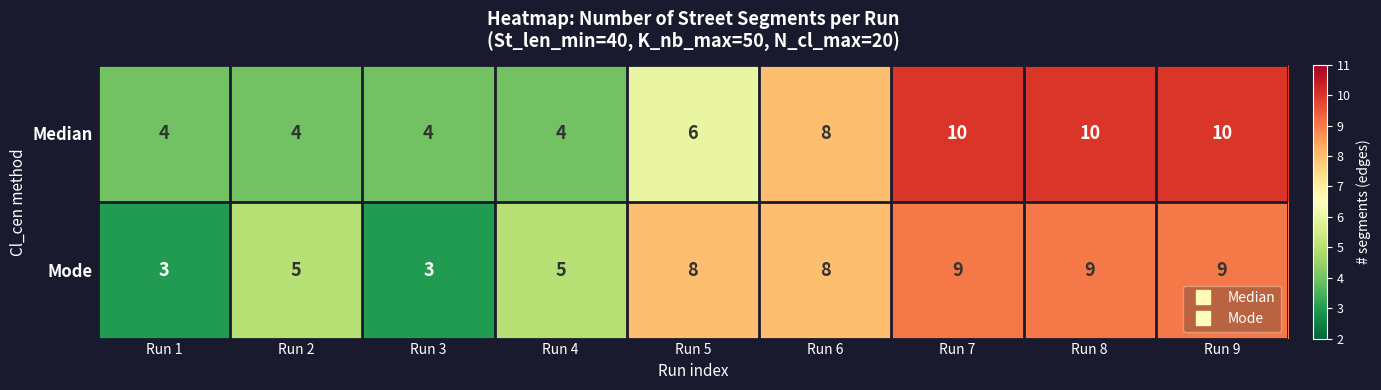

Count the Median values in the range 4 to 10.

9